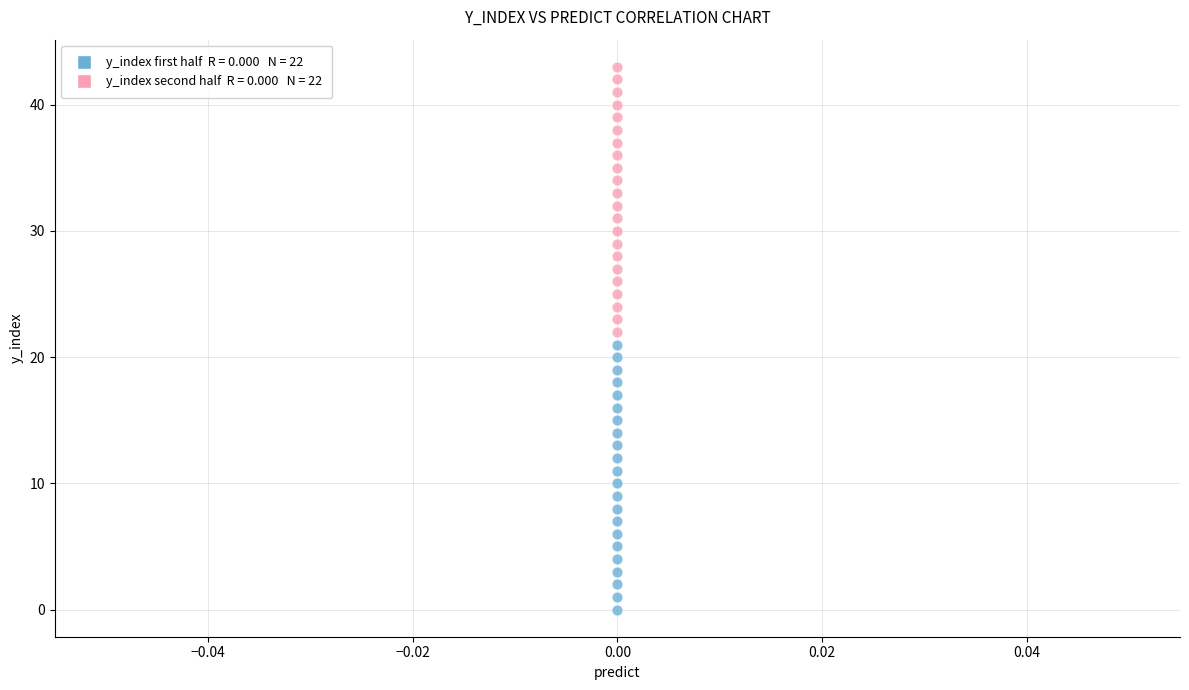

How many points are shown in the scatter plot?

44